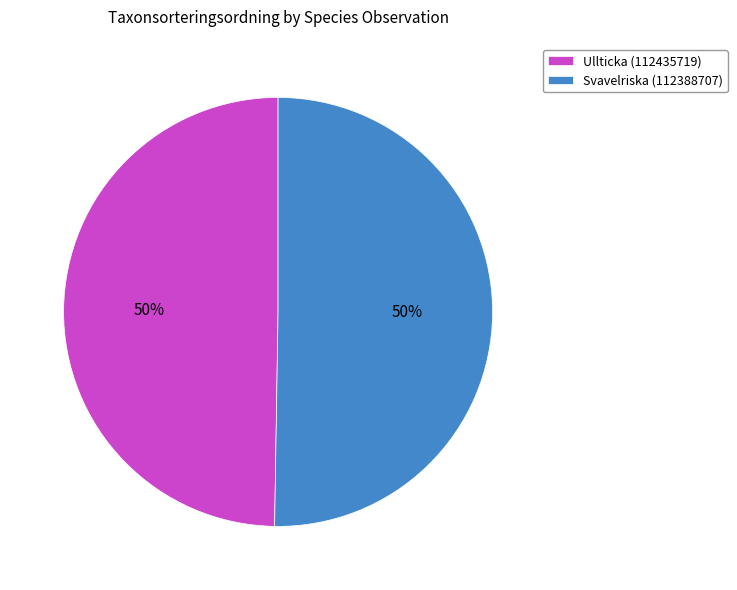

Is the sum of Ullticka (112435719) and Svavelriska (112388707) greater than half?

Yes